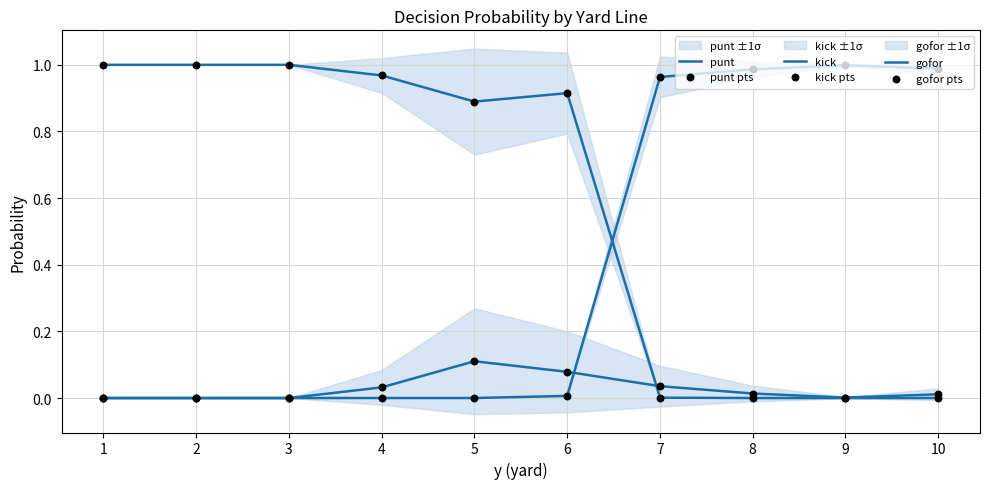

What are all the series names shown in the legend?

punt, kick, gofor, punt pts, kick pts, gofor pts